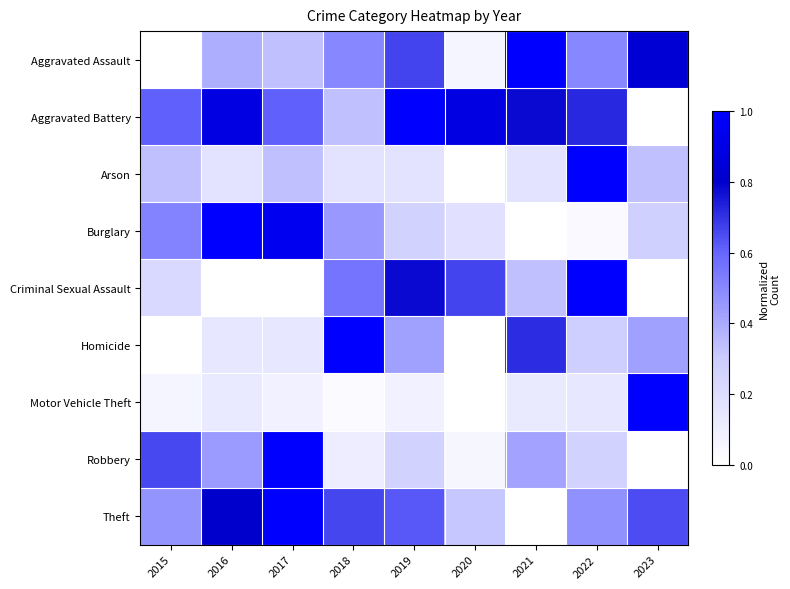

At 2016, list the series in order from smallest to largest.

Criminal Sexual Assault, Motor Vehicle Theft, Homicide, Arson, Aggravated Assault, Robbery, Theft, Aggravated Battery, Burglary